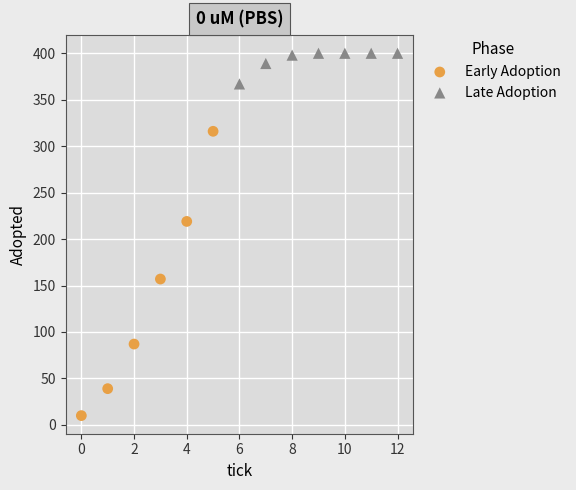

Which series has the largest Y range (max minus min)?

Early Adoption